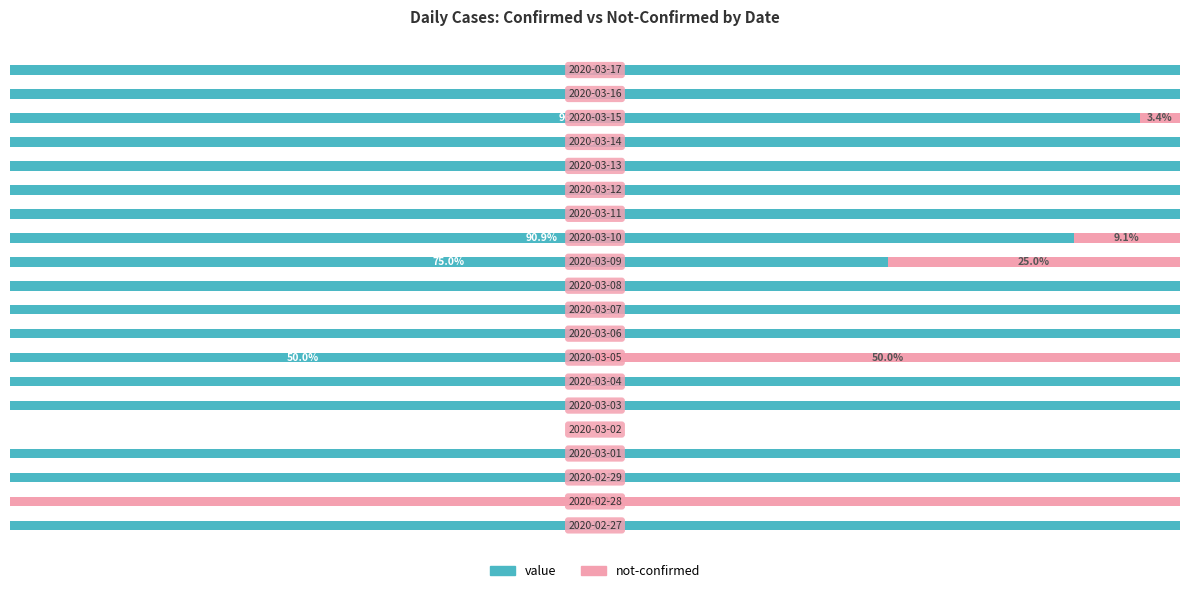

Reading right to left, extract all data points from this chart.

value: 19=100.0	18=100.0	17=96.6	16=100.0	15=100.0	14=100.0	13=100.0	12=90.9	11=75.0	10=100.0	9=100.0	8=100.0	7=50.0	6=100.0	5=100.0	4=0.0	3=100.0	2=100.0	1=0.0	0=100.0
not-confirmed: 19=0.0	18=0.0	17=3.4	16=0.0	15=0.0	14=0.0	13=0.0	12=9.1	11=25.0	10=0.0	9=0.0	8=0.0	7=50.0	6=0.0	5=0.0	4=0.0	3=0.0	2=0.0	1=100.0	0=0.0